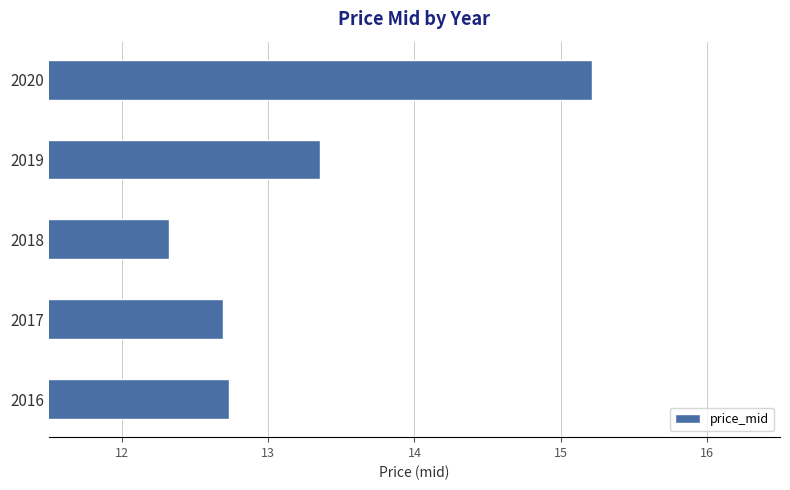

Rank the categories by value from lowest to highest.

2018, 2017, 2016, 2019, 2020